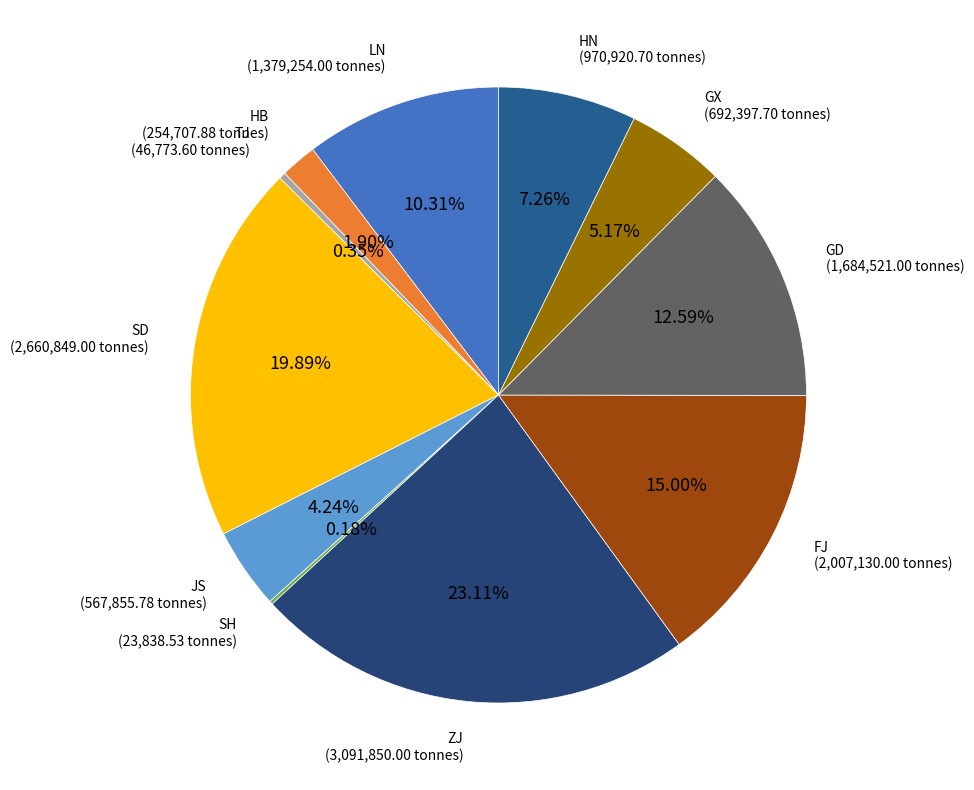

To the nearest percent, what portion does SD represent?

20%